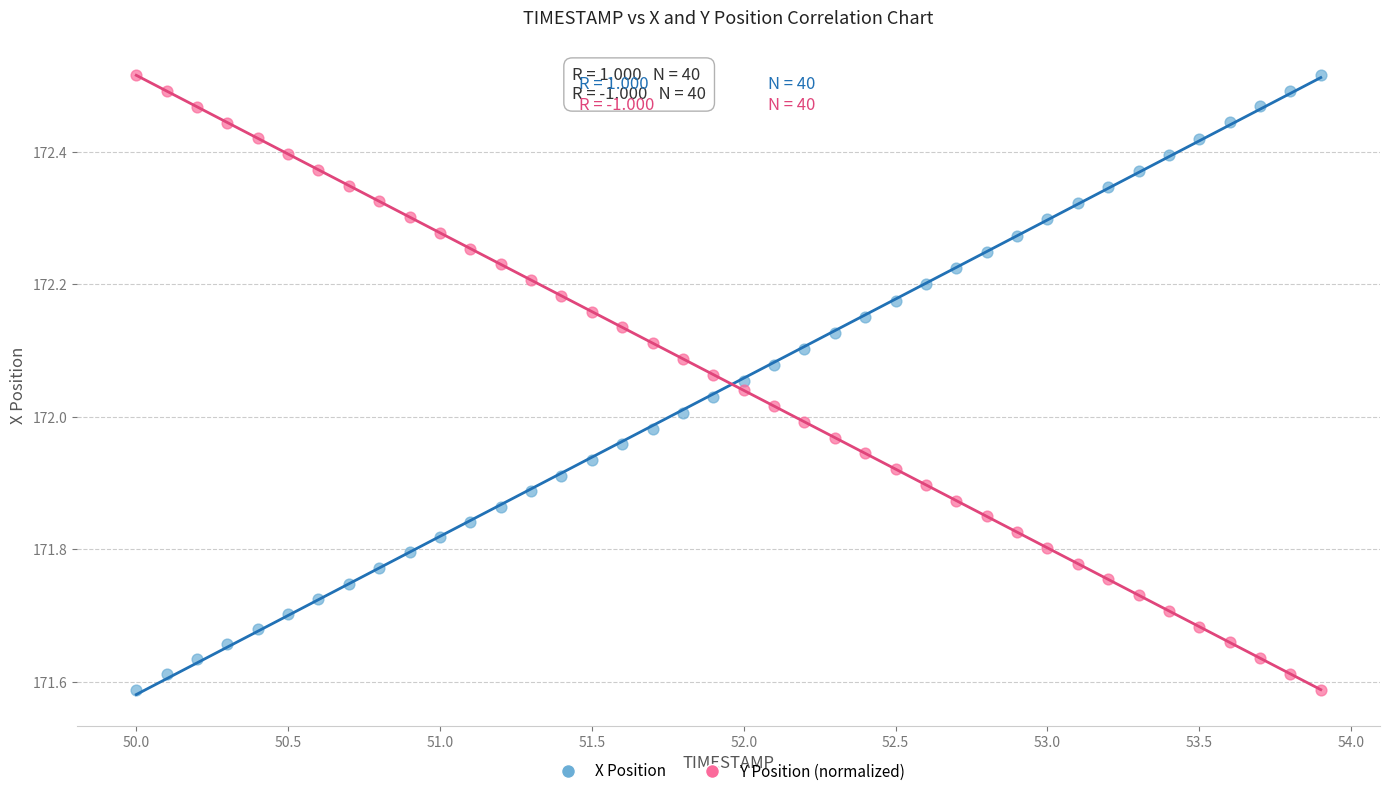

What is the X range (max minus min) for the scatter plot?

3.9